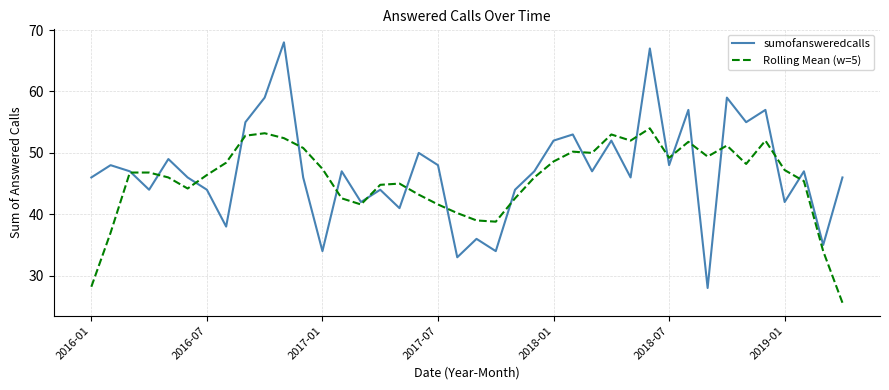

Which series has the largest range (max minus min)?

sumofansweredcalls